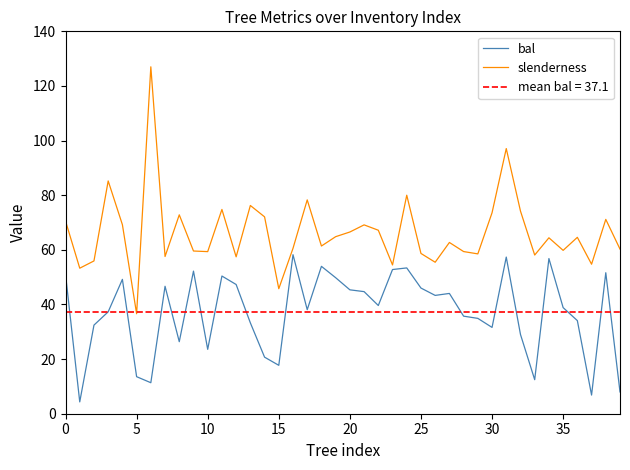

True or false: bal and slenderness intersect in this chart.

False